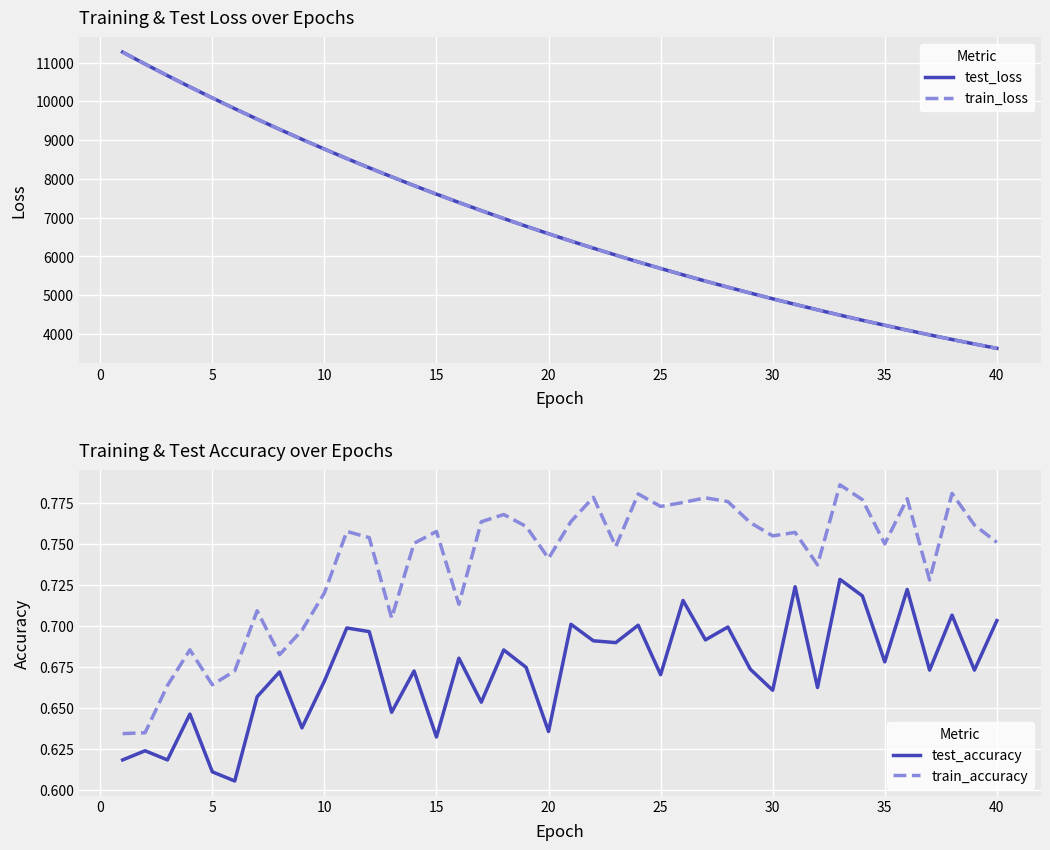

True or false: test_loss has a value of 3632.4 at 40.

True